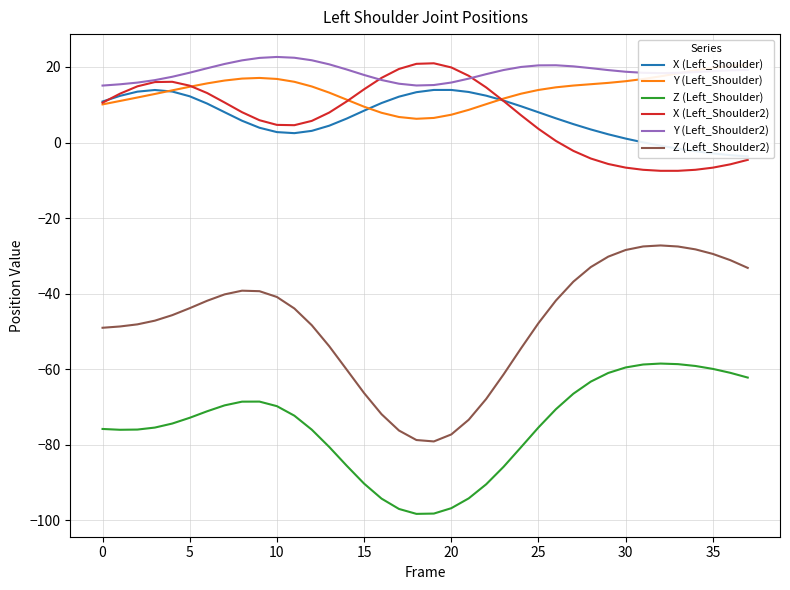

True or false: Z (Left_Shoulder) and Z (Left_Shoulder2) intersect in this chart.

False